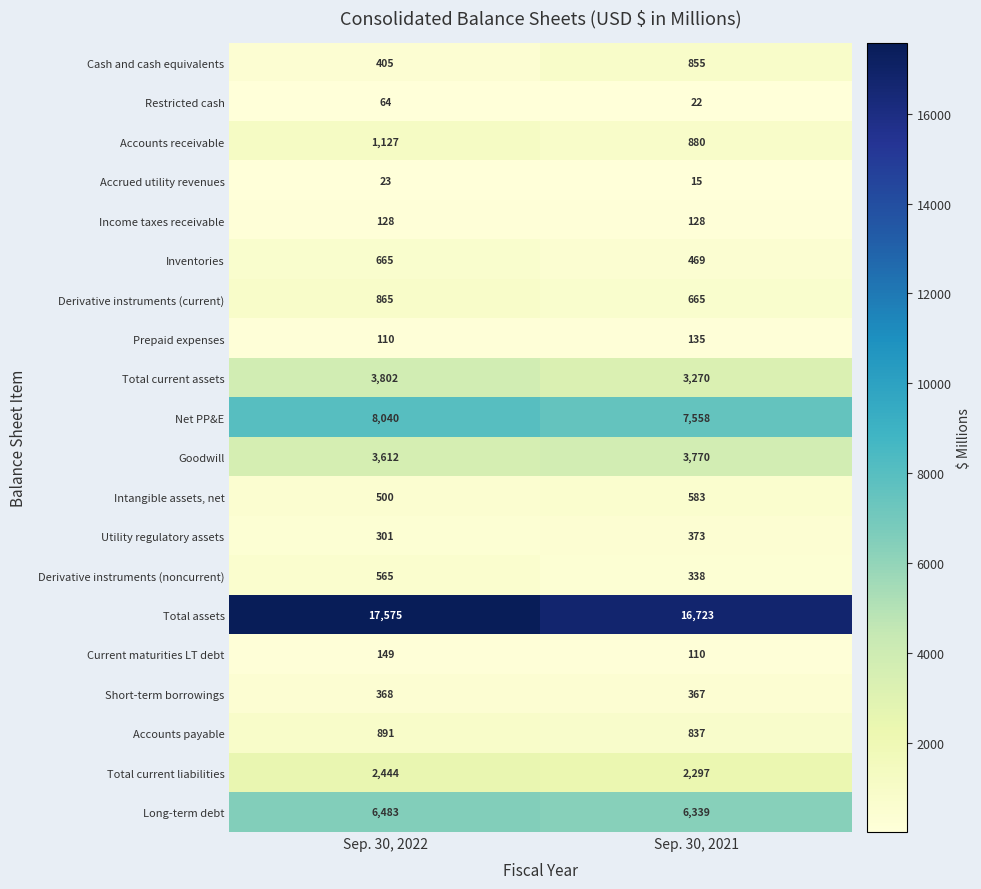

True or false: Short-term borrowings has a value of 367 at Sep. 30, 2021.

True